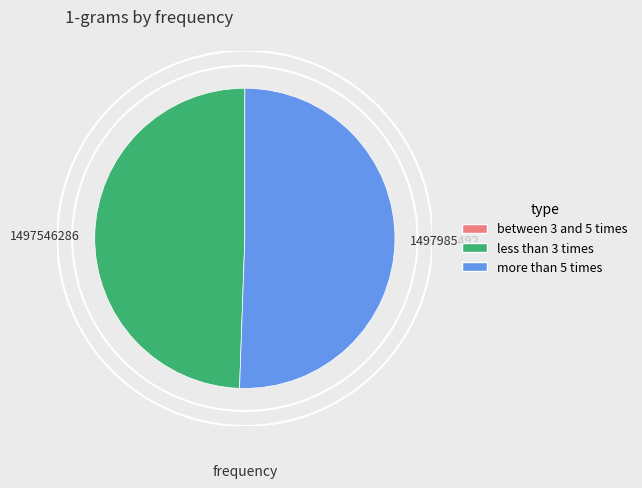

What is the largest slice in the pie chart?

1497985492